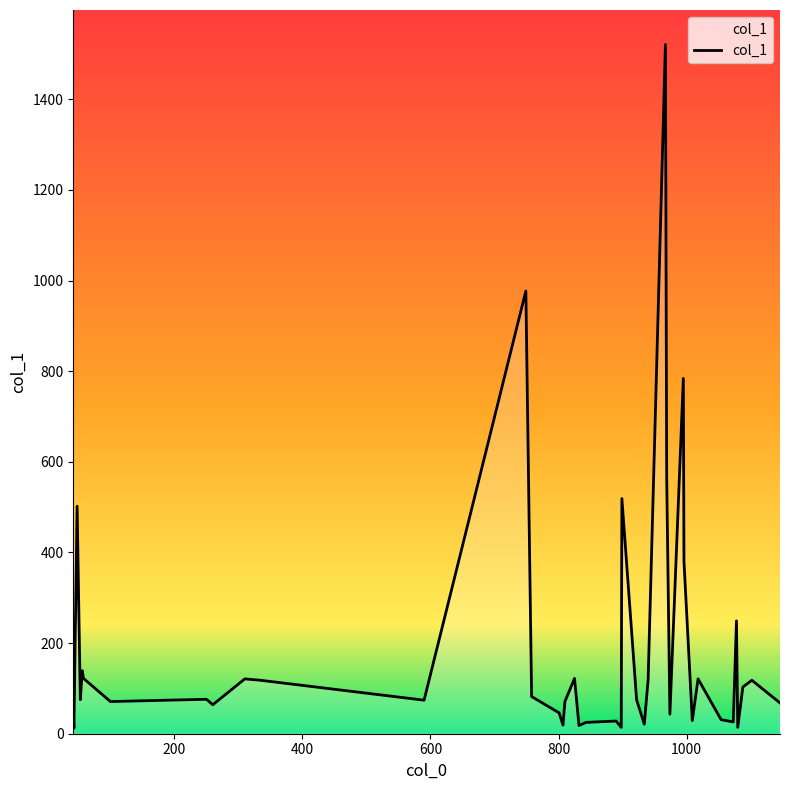

What is the change in value from 100 to 1018?

+50